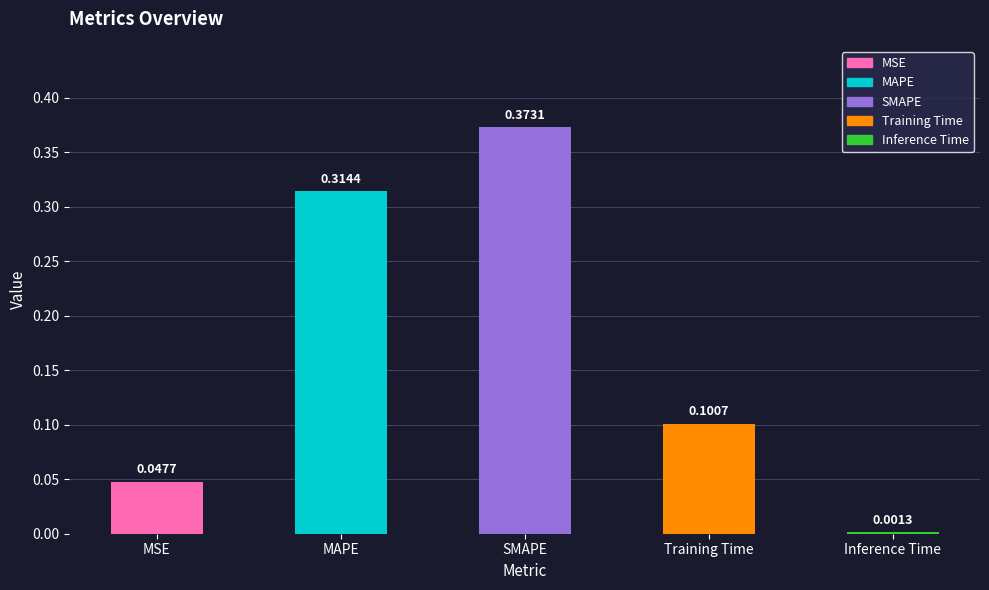

Which label corresponds to the largest value in the chart?

SMAPE